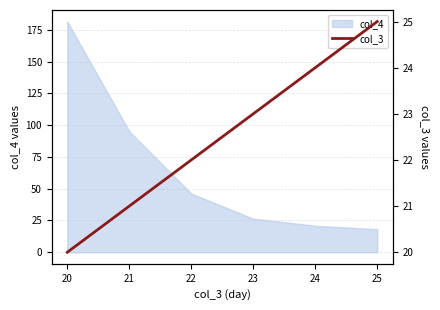

The value of col_4 at 20 is 258.1. True or false?

False